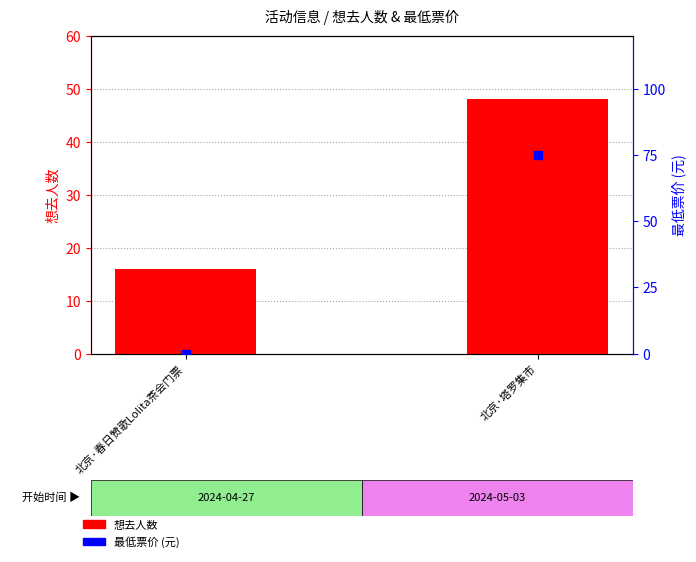

What is the total value across all series at 北京·塔罗集市?

123